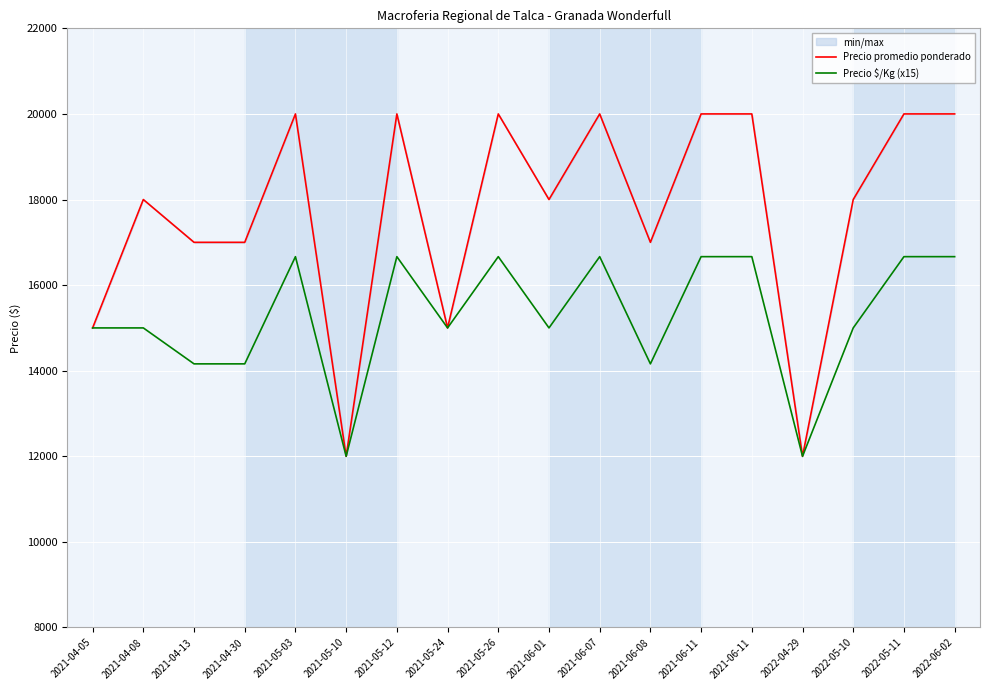

Reading left to right, extract all data points from this chart.

Precio promedio ponderado: 15000	18000	17000	17000	20000	12000	20000	15000	20000	18000	20000	17000	20000	20000	12000	18000	20000	20000
Precio $/Kg (x15): 15000	15000	14160	14160	16665	12000	16665	15000	16665	15000	16665	14160	16665	16665	12000	15000	16665	16665